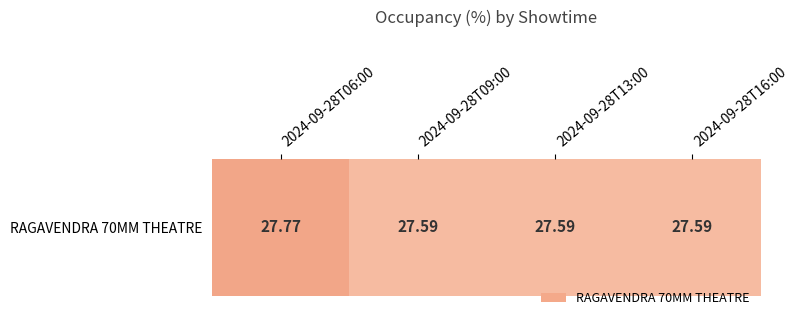

List the labels in order of value, largest first.

2024-09-28T06:00, 2024-09-28T09:00, 2024-09-28T13:00, 2024-09-28T16:00